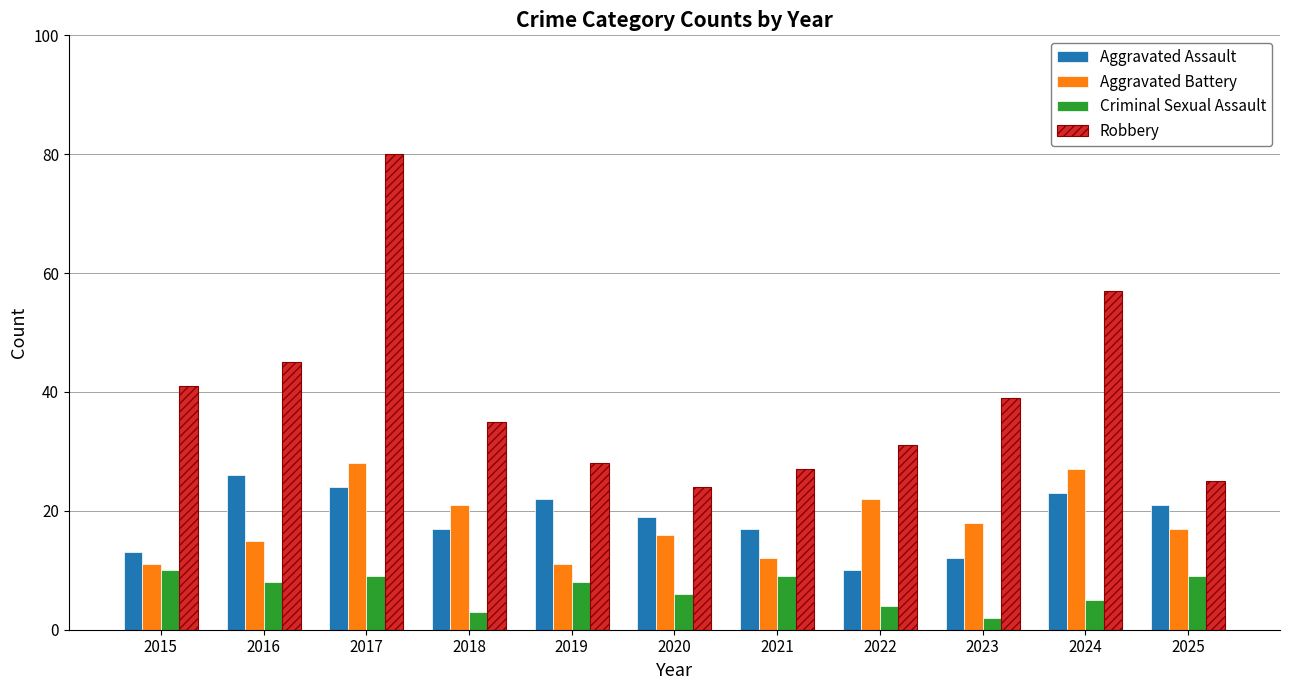

What is the sum of all Criminal Sexual Assault values?

73